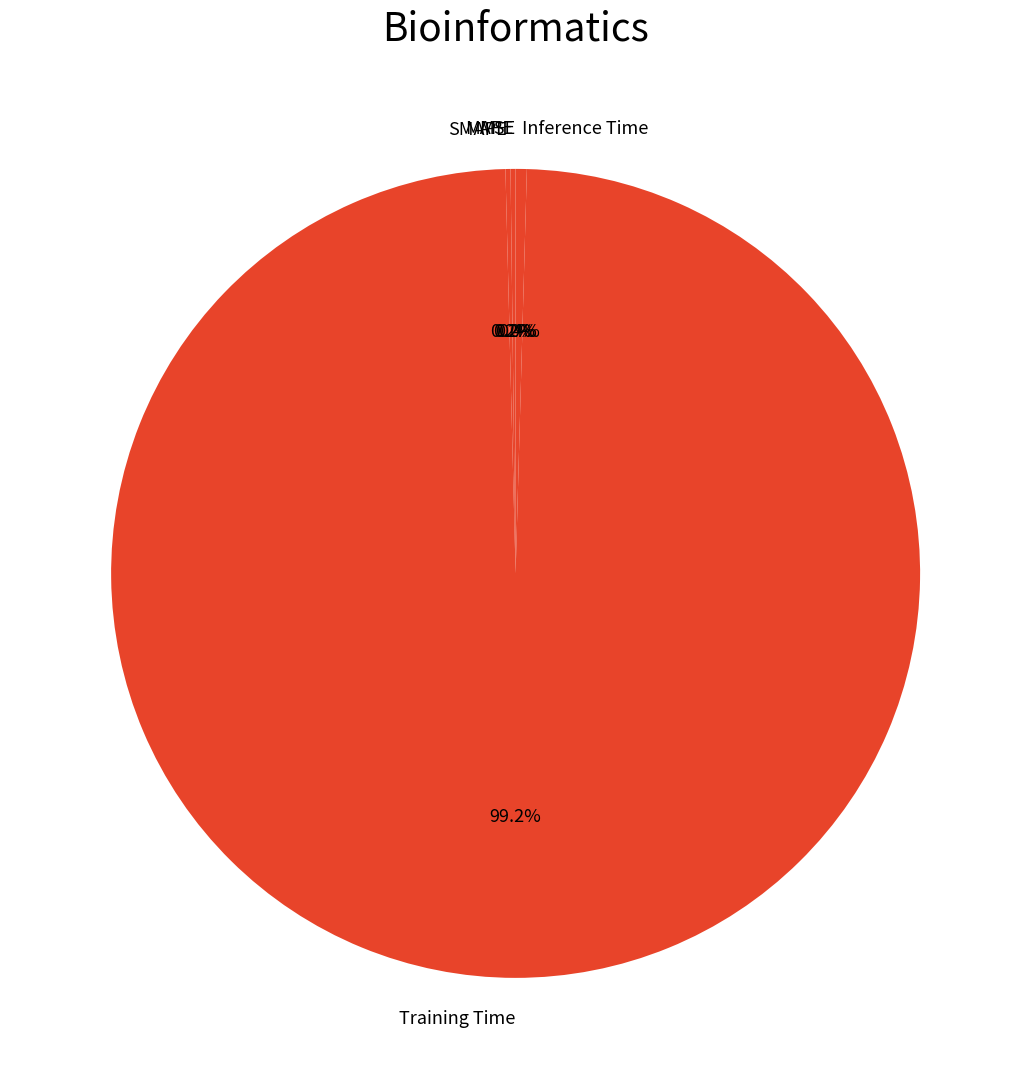

Which slice represents more than half of the pie?

Training Time